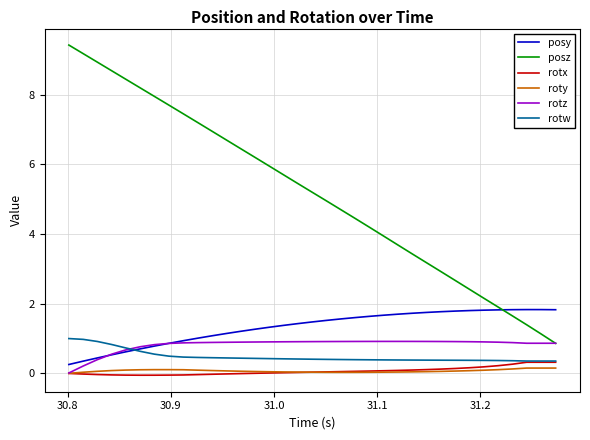

Which series has the largest total across all categories?

posz